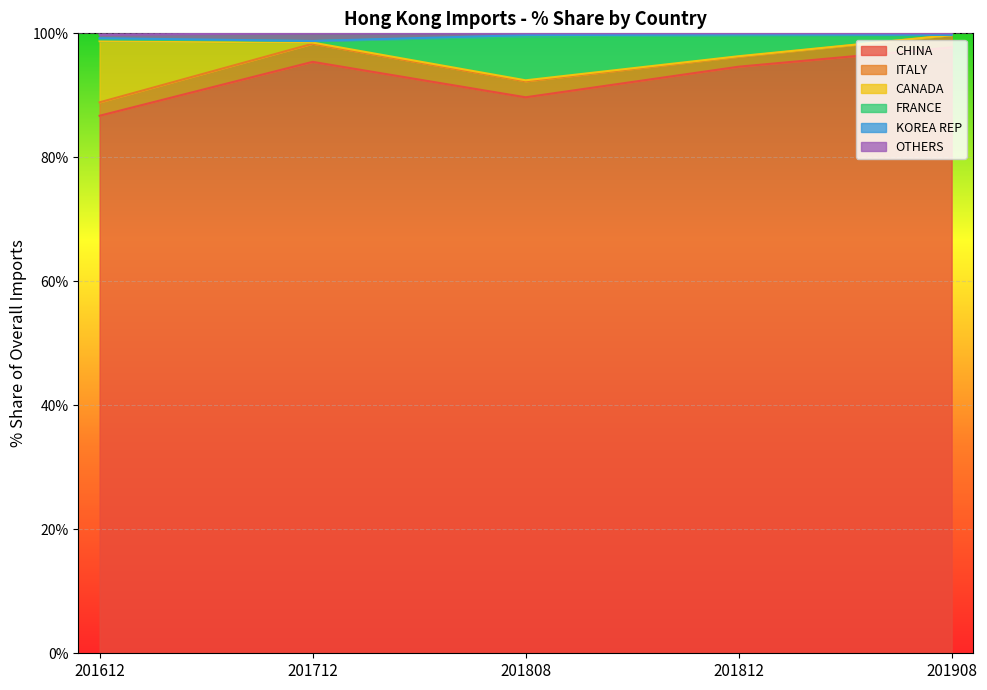

What is the minimum value for CHINA?

86.7